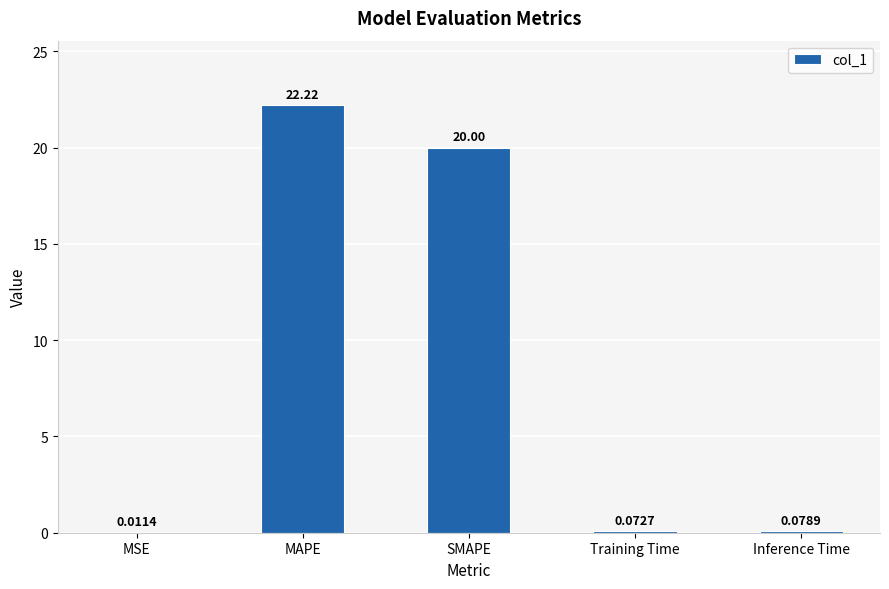

At which label is the value closest to 11?

SMAPE